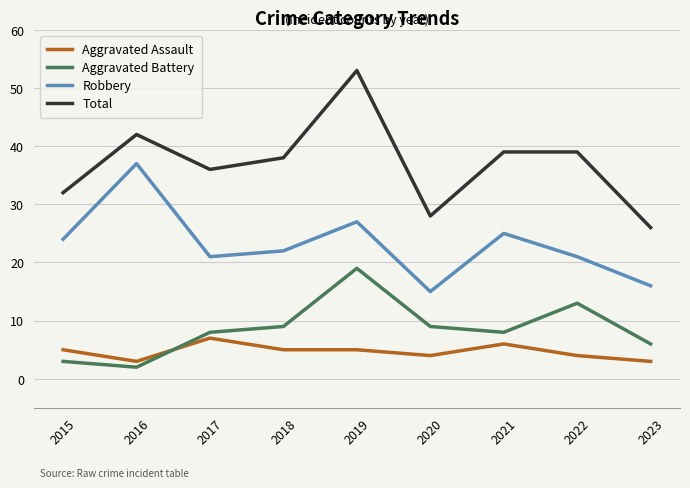

In Total, how many points are lower than both neighbors (excluding endpoints)?

2